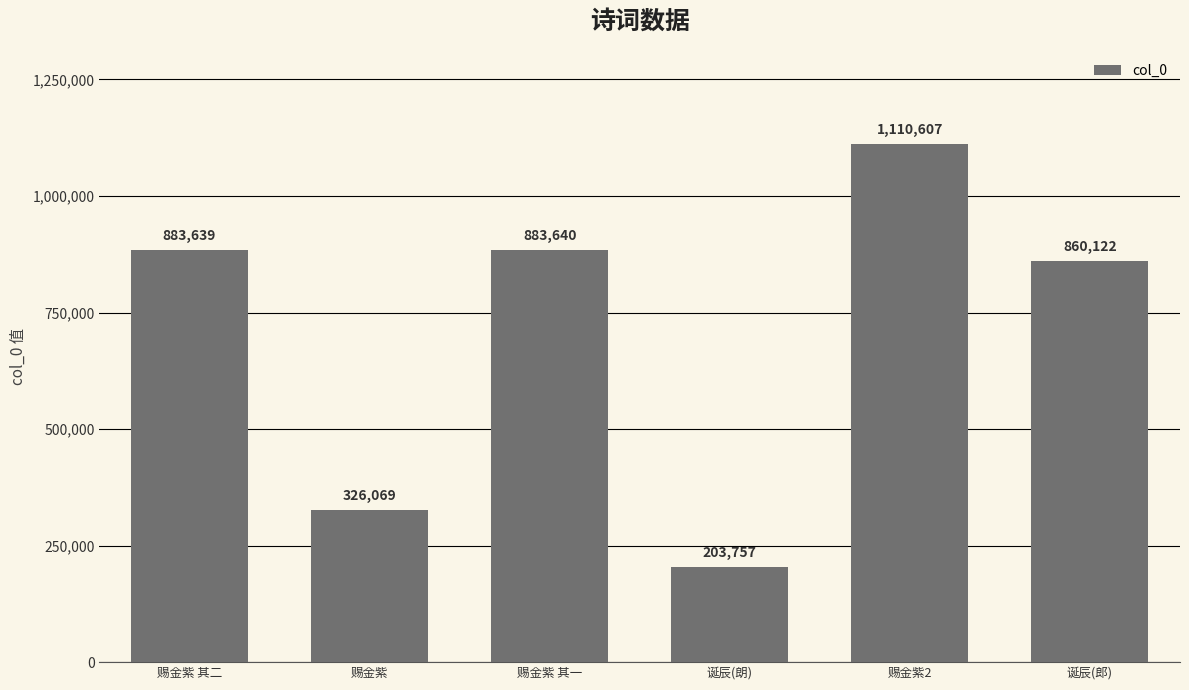

List the labels in order of value, smallest first.

诞辰(朗), 赐金紫, 诞辰(郎), 赐金紫 其二, 赐金紫 其一, 赐金紫2